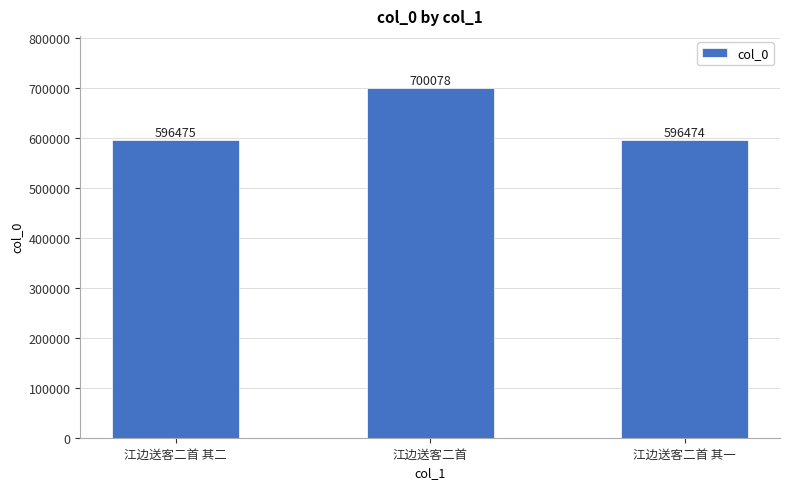

The chart shows a value of 596474 at 江边送客二首 其一. True or false?

True